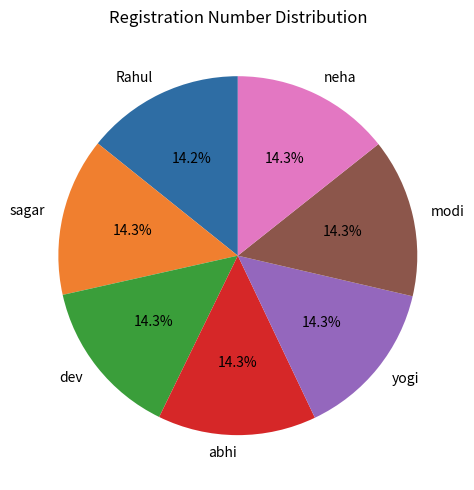

Approximately how many times larger is the value at sagar compared to dev?

1.0